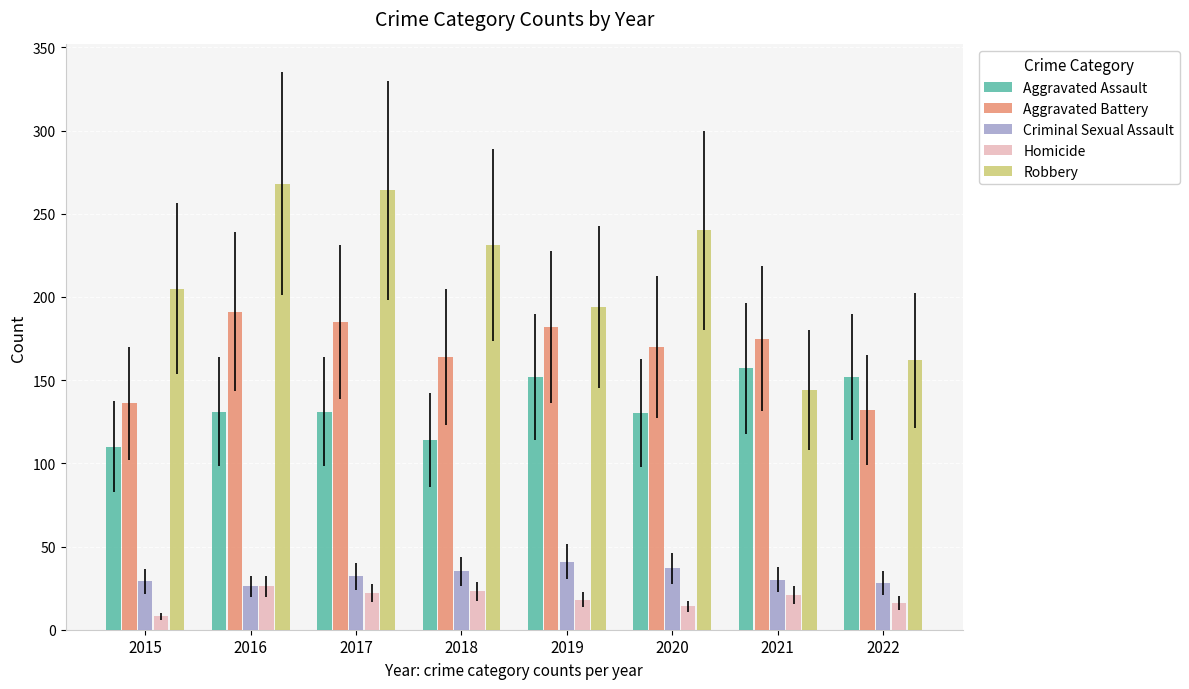

Is it true that Aggravated Battery equals 103 at 2017?

False